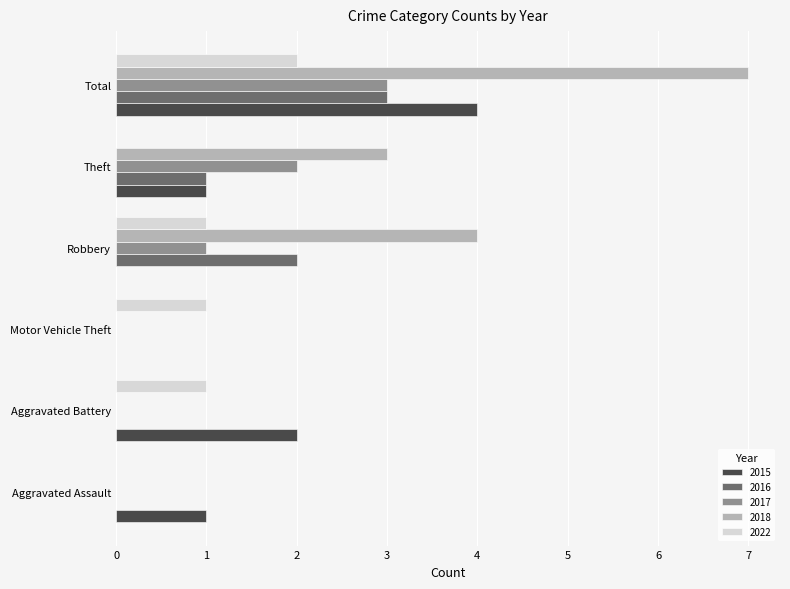

Which series has the widest spread of values?

2018